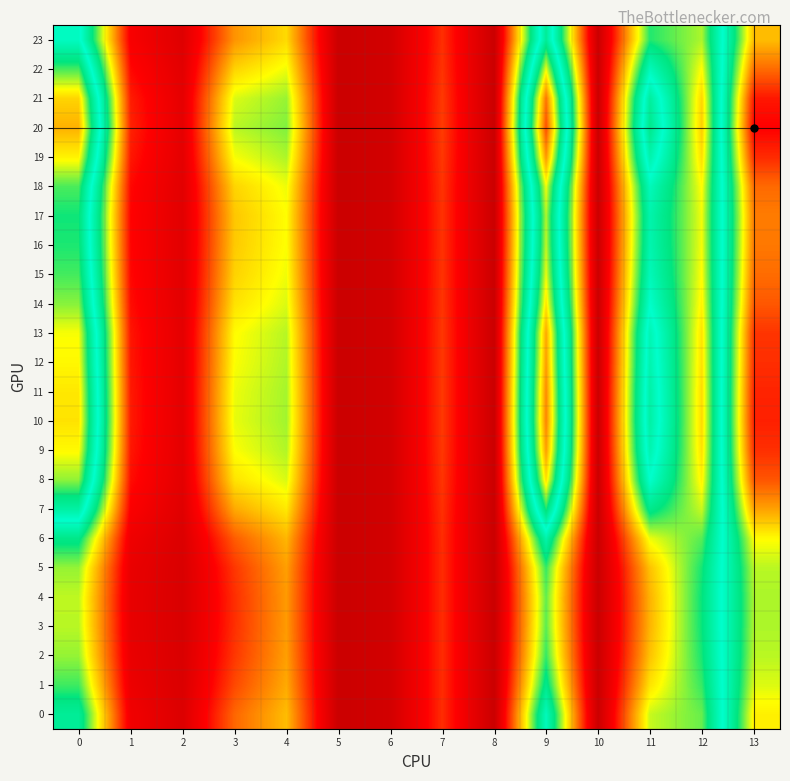

Reading left to right, list all the values displayed in this chart.

0: 0=0.8	1=0.1	2=0.1	3=0.3	4=0.5	5=0.0	6=0.0	7=0.3	8=0.0	9=0.9	10=0.0	11=0.6	12=0.7	13=1.3
1: 0=0.7	1=0.1	2=0.1	3=0.3	4=0.4	5=0.0	6=0.0	7=0.3	8=0.0	9=0.8	10=0.0	11=0.5	12=0.7	13=1.3
2: 0=0.6	1=0.1	2=0.1	3=0.3	4=0.4	5=0.0	6=0.0	7=0.3	8=0.0	9=0.7	10=0.0	11=0.5	12=0.7	13=1.2
3: 0=0.6	1=0.1	2=0.1	3=0.3	4=0.4	5=0.0	6=0.0	7=0.3	8=0.0	9=0.7	10=0.0	11=0.4	12=0.7	13=1.2
4: 0=0.6	1=0.1	2=0.0	3=0.3	4=0.4	5=0.0	6=0.0	7=0.3	8=0.0	9=0.7	10=0.0	11=0.4	12=0.7	13=1.2
5: 0=0.6	1=0.1	2=0.1	3=0.3	4=0.4	5=0.0	6=0.0	7=0.3	8=0.0	9=0.7	10=0.0	11=0.5	12=0.7	13=1.2
6: 0=0.8	1=0.1	2=0.1	3=0.3	4=0.5	5=0.0	6=0.0	7=0.3	8=0.0	9=0.9	10=0.0	11=0.6	12=0.7	13=1.3
7: 0=1.0	1=0.2	2=0.1	3=0.4	4=0.5	5=0.0	6=0.0	7=0.3	8=0.0	9=1.1	10=0.0	11=0.8	12=0.6	13=1.4
8: 0=1.2	1=0.2	2=0.1	3=0.5	4=0.6	5=0.0	6=0.0	7=0.3	8=0.0	9=1.3	10=0.0	11=0.9	12=0.5	13=1.5
9: 0=1.3	1=0.2	2=0.1	3=0.6	4=0.6	5=0.0	6=0.0	7=0.3	8=0.0	9=1.4	10=0.0	11=1.0	12=0.5	13=1.6
10: 0=1.3	1=0.2	2=0.1	3=0.6	4=0.6	5=0.0	6=0.0	7=0.3	8=0.0	9=1.5	10=0.0	11=1.0	12=0.5	13=1.6
11: 0=1.3	1=0.2	2=0.1	3=0.6	4=0.6	5=0.0	6=0.0	7=0.3	8=0.0	9=1.5	10=0.0	11=1.0	12=0.5	13=1.6
12: 0=1.3	1=0.2	2=0.1	3=0.6	4=0.6	5=0.0	6=0.0	7=0.3	8=0.0	9=1.4	10=0.0	11=1.0	12=0.5	13=1.6
13: 0=1.3	1=0.2	2=0.1	3=0.6	4=0.6	5=0.0	6=0.0	7=0.3	8=0.0	9=1.4	10=0.0	11=1.0	12=0.5	13=1.6
14: 0=1.2	1=0.2	2=0.1	3=0.5	4=0.6	5=0.0	6=0.0	7=0.3	8=0.0	9=1.3	10=0.0	11=0.9	12=0.5	13=1.5
15: 0=1.2	1=0.2	2=0.1	3=0.5	4=0.6	5=0.0	6=0.0	7=0.3	8=0.0	9=1.3	10=0.0	11=0.9	12=0.6	13=1.5
16: 0=1.1	1=0.2	2=0.1	3=0.5	4=0.6	5=0.0	6=0.0	7=0.3	8=0.0	9=1.3	10=0.0	11=0.9	12=0.6	13=1.5
17: 0=1.1	1=0.2	2=0.1	3=0.5	4=0.6	5=0.0	6=0.0	7=0.3	8=0.0	9=1.2	10=0.0	11=0.9	12=0.6	13=1.5
18: 0=1.2	1=0.2	2=0.1	3=0.5	4=0.6	5=0.0	6=0.0	7=0.3	8=0.0	9=1.3	10=0.0	11=0.9	12=0.6	13=1.5
19: 0=1.3	1=0.2	2=0.1	3=0.6	4=0.6	5=0.0	6=0.0	7=0.3	8=0.0	9=1.5	10=0.0	11=1.0	12=0.5	13=1.6
20: 0=1.4	1=0.2	2=0.1	3=0.6	4=0.7	5=0.0	6=0.0	7=0.3	8=0.0	9=1.6	10=0.0	11=1.1	12=0.5	13=1.7
21: 0=1.4	1=0.2	2=0.1	3=0.6	4=0.6	5=0.0	6=0.0	7=0.3	8=0.0	9=1.5	10=0.0	11=1.0	12=0.5	13=1.6
22: 0=1.2	1=0.2	2=0.1	3=0.5	4=0.6	5=0.0	6=0.0	7=0.3	8=0.0	9=1.3	10=0.0	11=0.9	12=0.6	13=1.5
23: 0=1.0	1=0.2	2=0.1	3=0.4	4=0.5	5=0.0	6=0.0	7=0.3	8=0.0	9=1.1	10=0.0	11=0.7	12=0.6	13=1.4